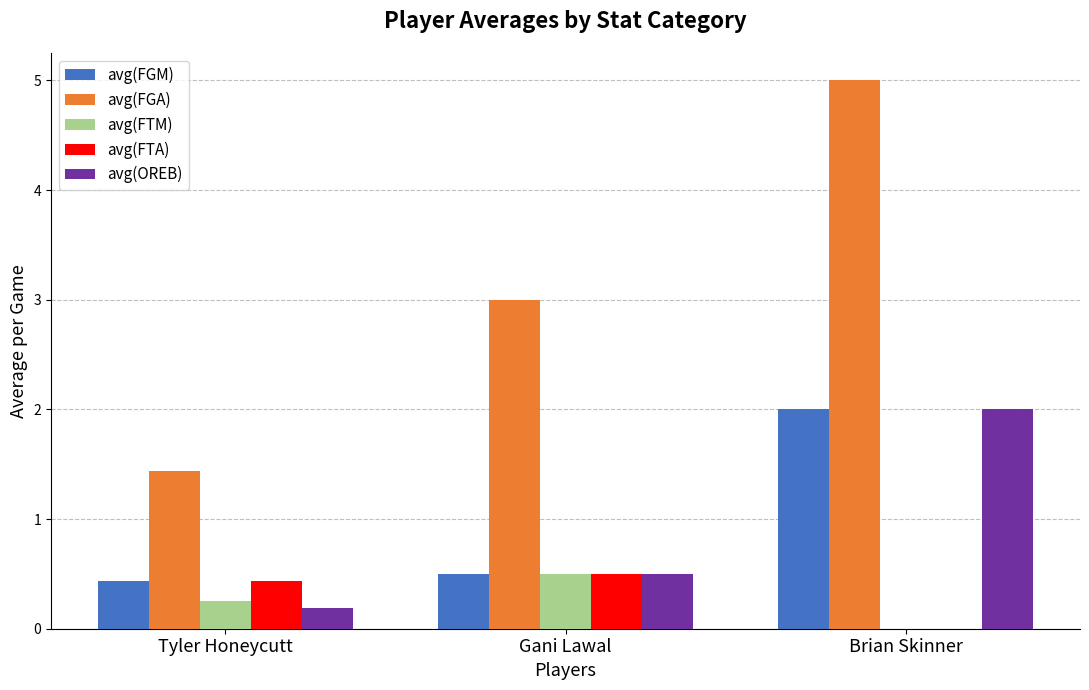

Which category has the highest value in the avg(FTA) series?

Gani Lawal